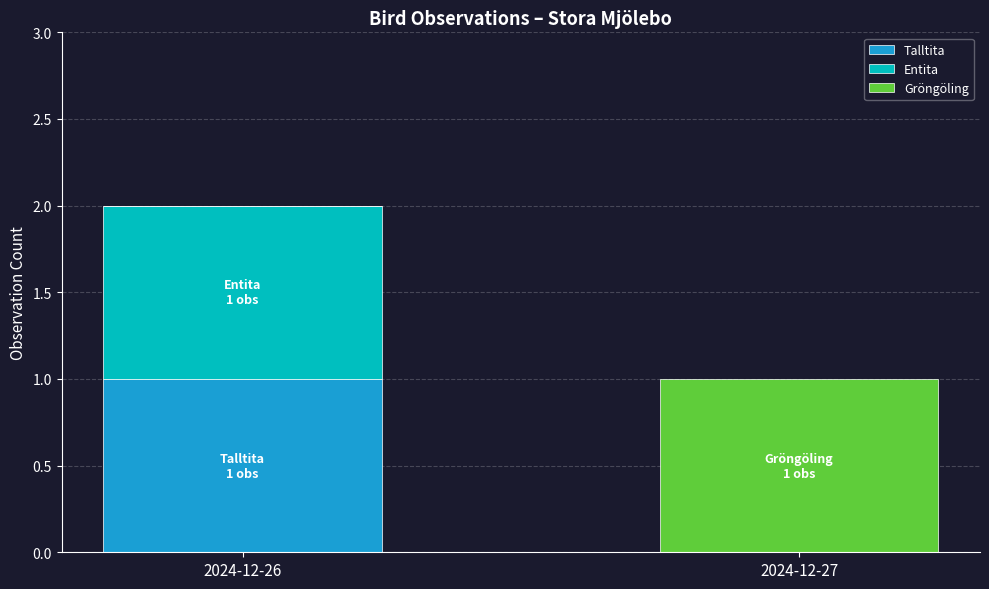

Is it true that Talltita equals 0 at 2024-12-26?

False